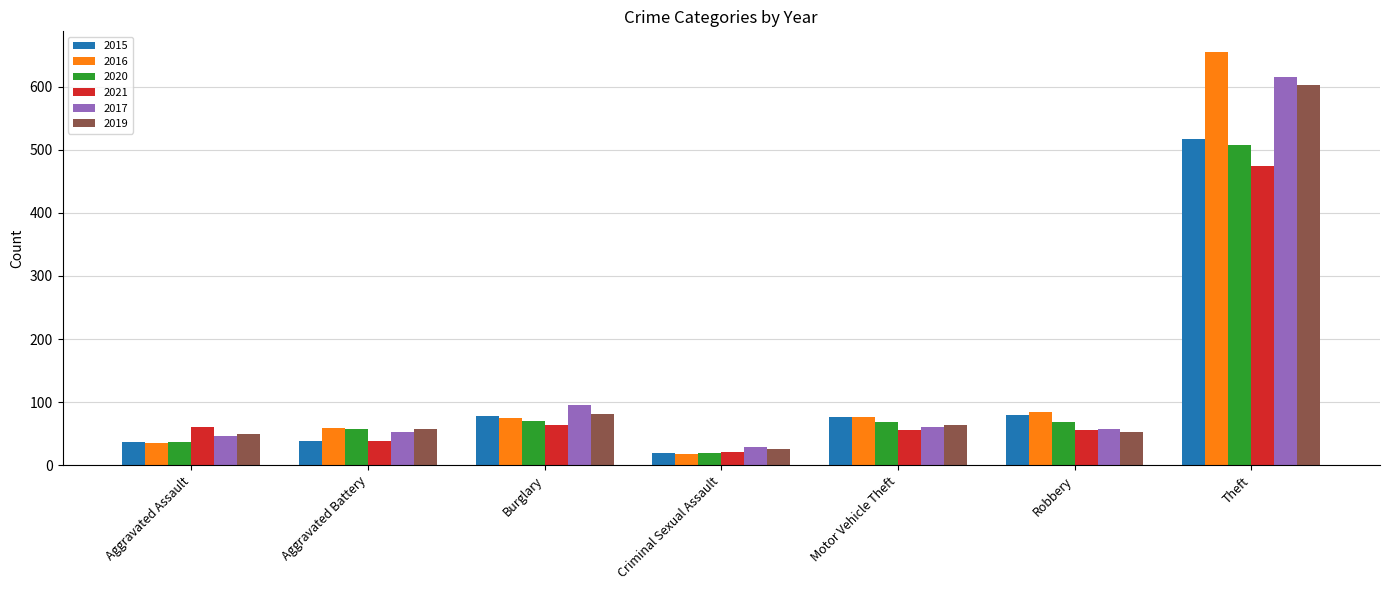

What is the value of the 2020 bar at the 1st from the left?

37